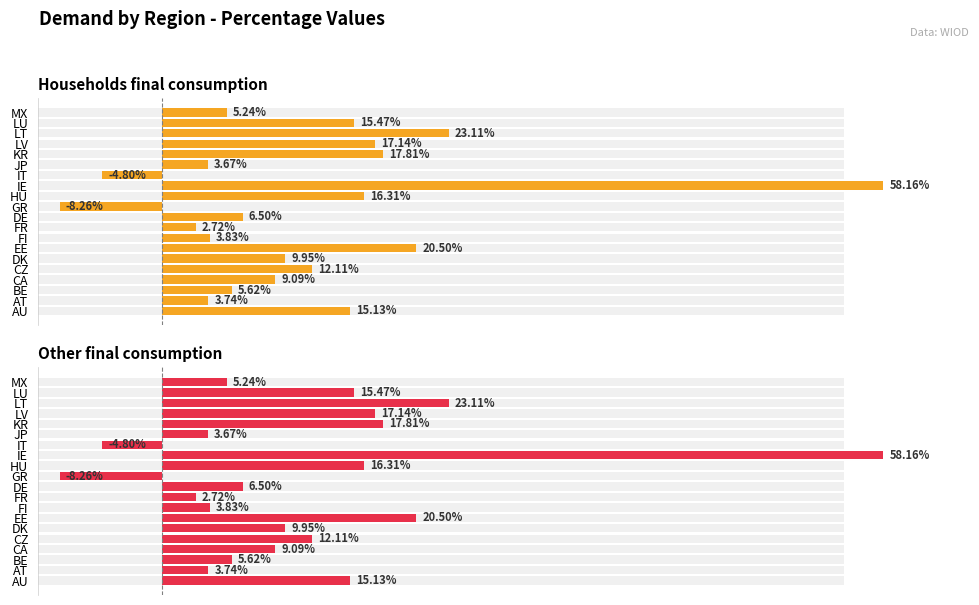

What is the label of the 8th bar from the left?

FI